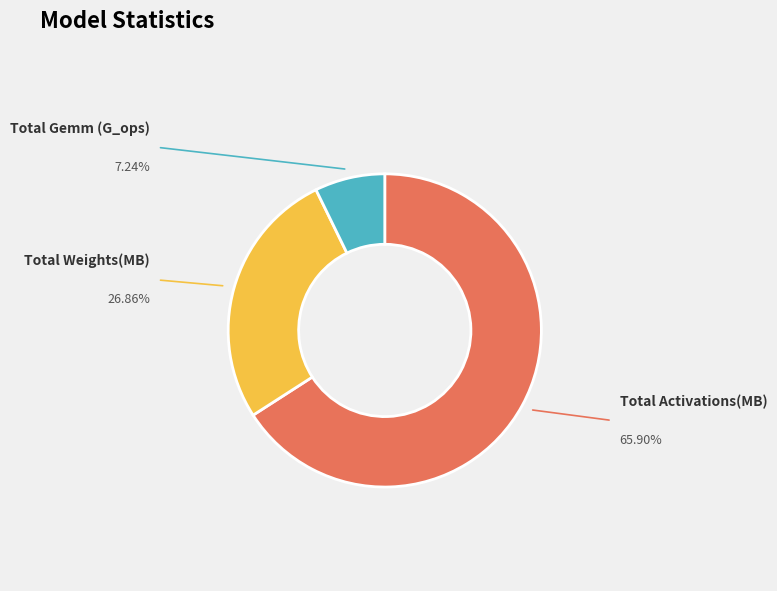

What portion of the pie excludes Total Weights(MB)?

73.1%